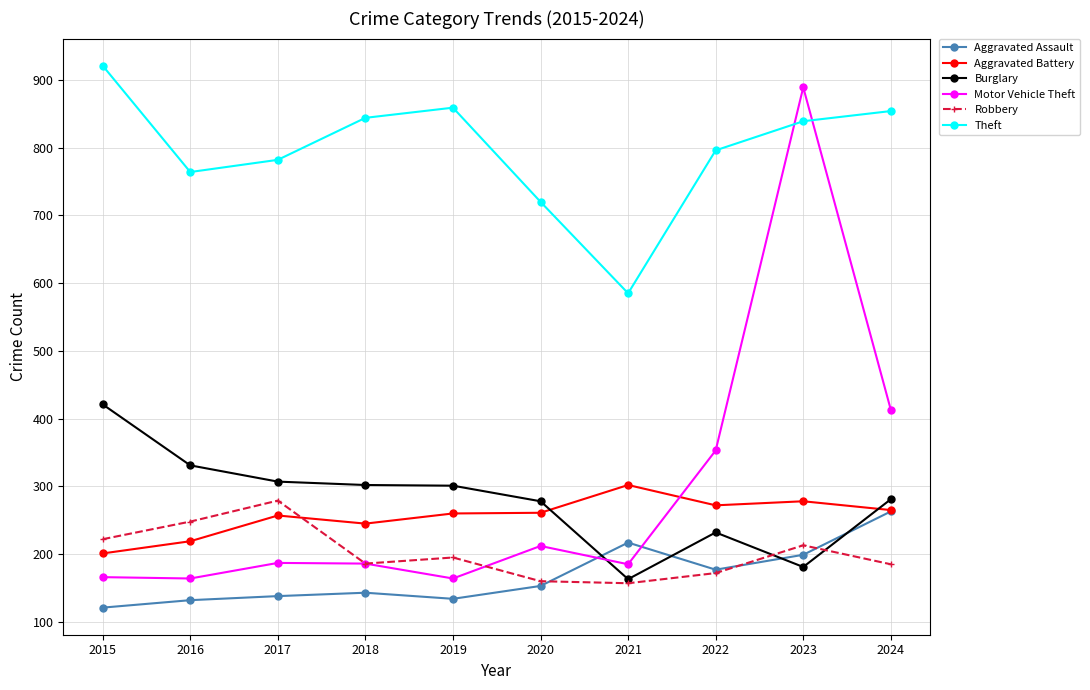

Which series has the widest spread of values?

Motor Vehicle Theft